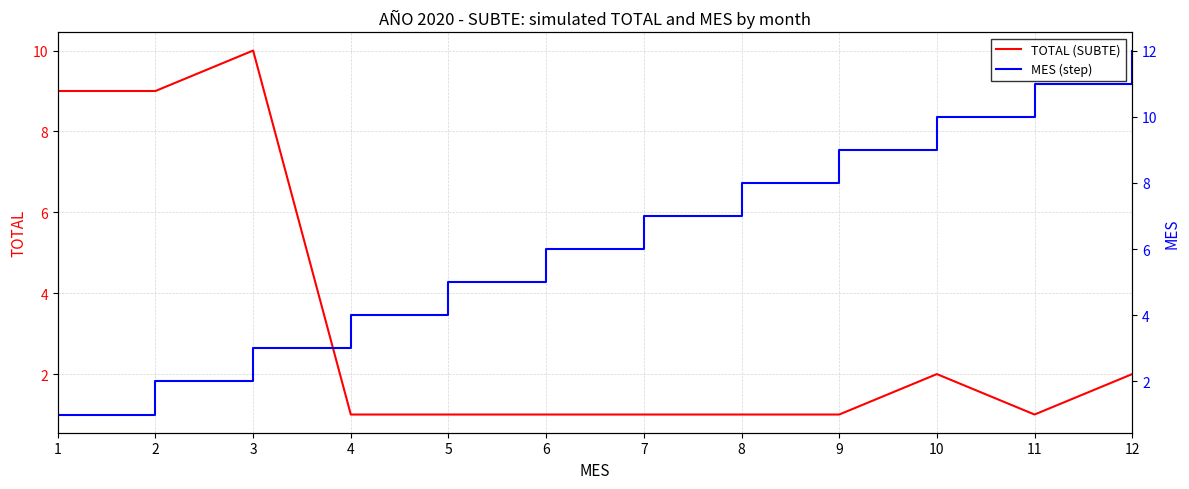

Reading left to right, extract all data points from this chart.

TOTAL (SUBTE): 1=9	2=9	3=10	4=1	5=1	6=1	7=1	8=1	9=1	10=2	11=1	12=2
MES (step): 1=1	2=2	3=3	4=4	5=5	6=6	7=7	8=8	9=9	10=10	11=11	12=12